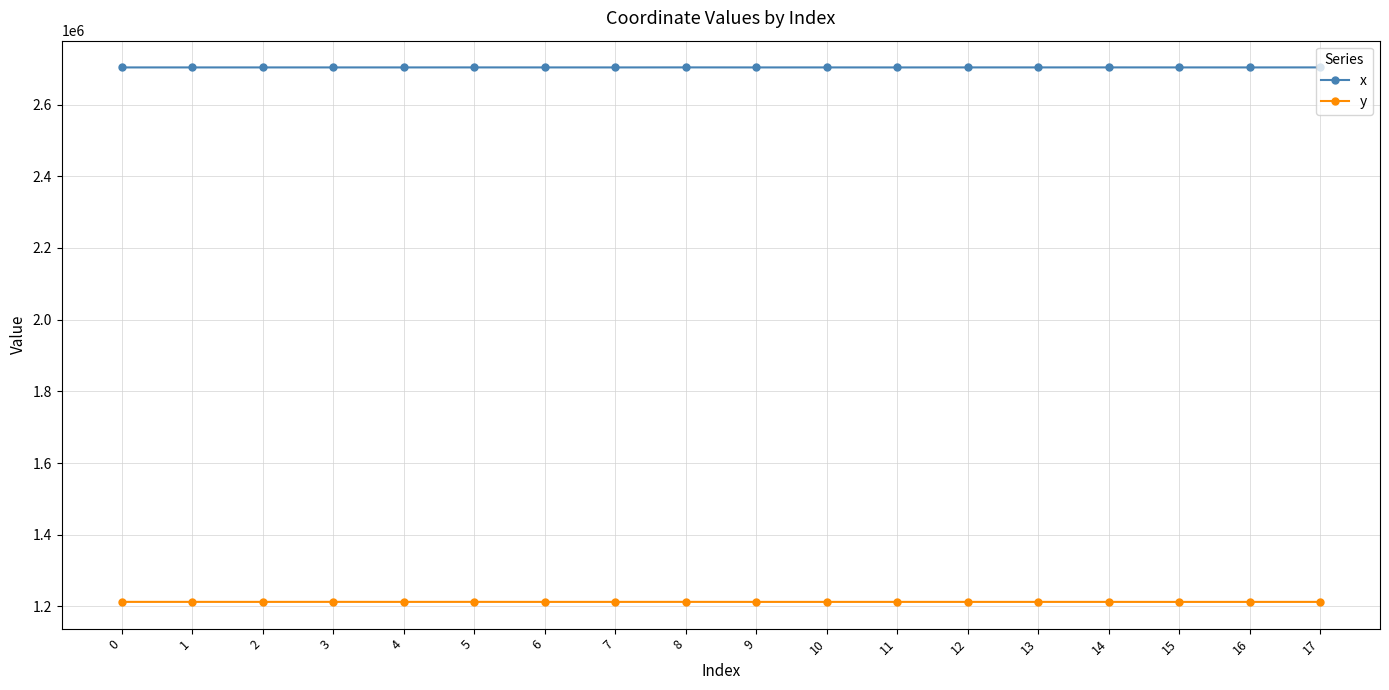

What is the difference between the x values at 14 and 13?

30.1